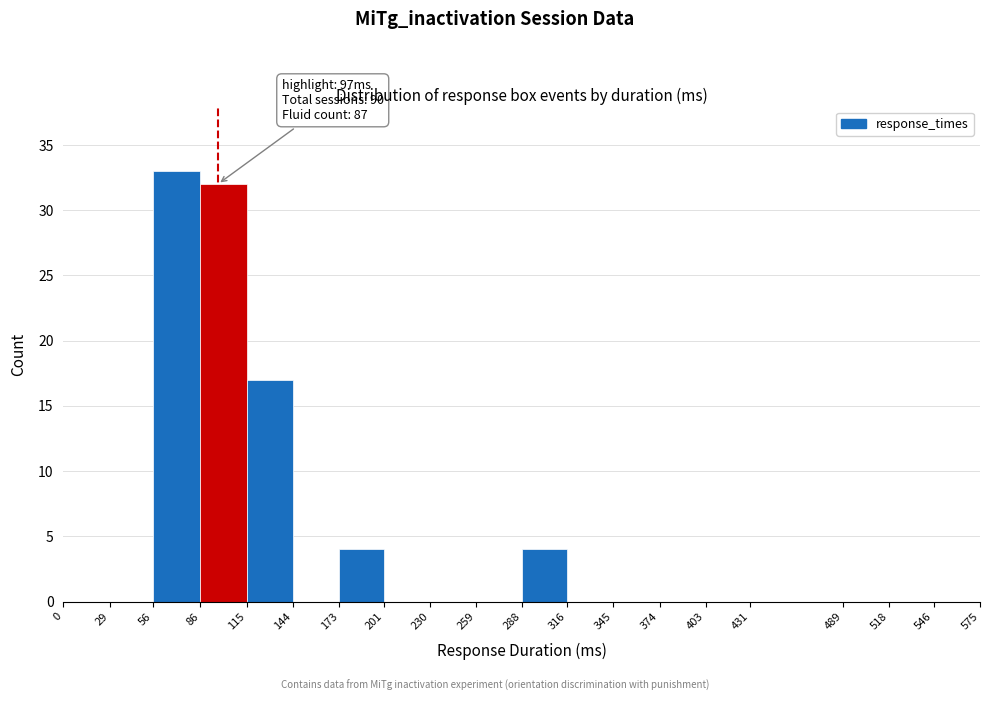

Over which range of the x-axis is the bar tallest?

56 to 86